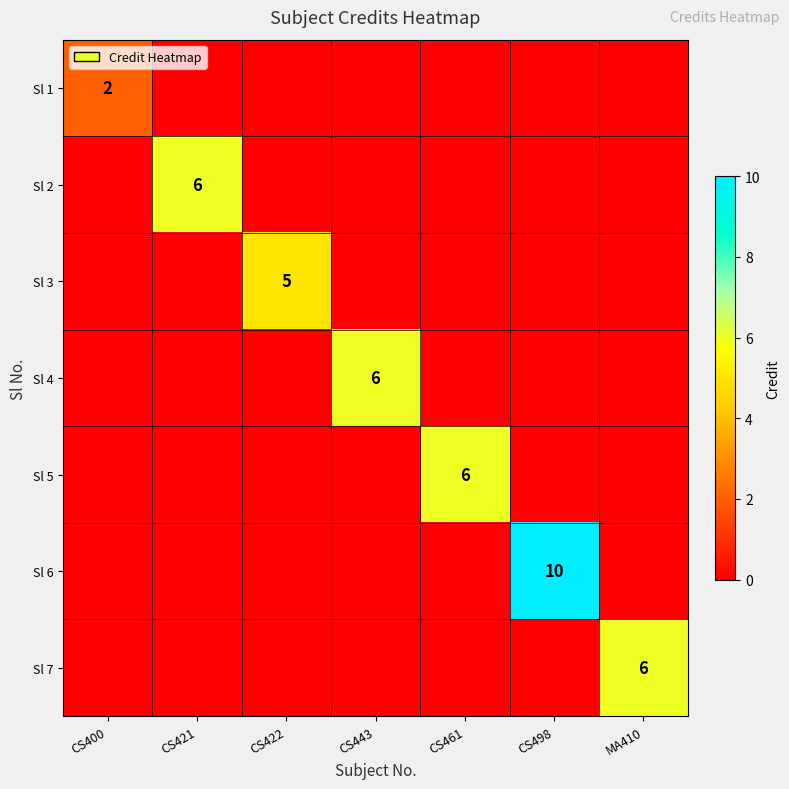

At which category is the sum across all series the highest?

CS498